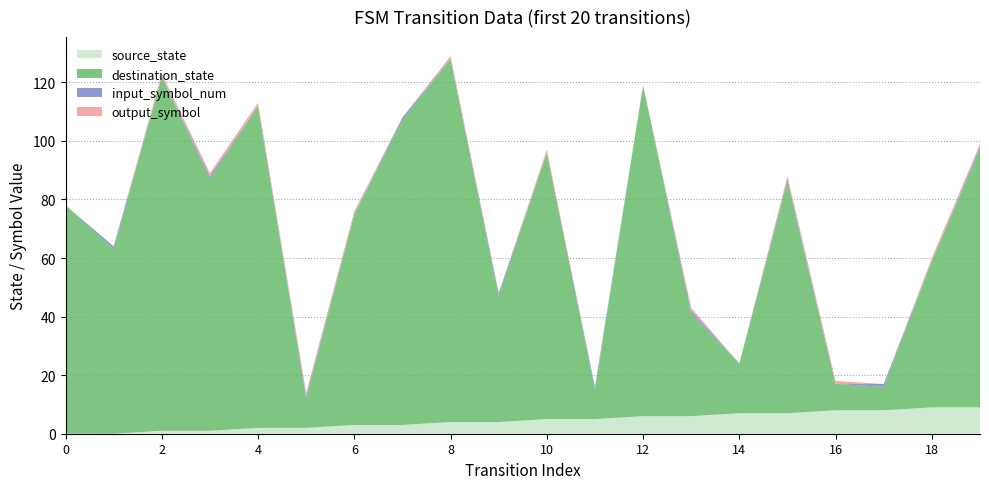

Reading right to left, extract all data points from this chart.

source_state: 9	9	8	8	7	7	6	6	5	5	4	4	3	3	2	2	1	1	0	0
destination_state: 88	50	8	9	79	17	35	113	10	91	43	124	104	72	10	110	86	121	63	78
input_symbol_num: 1	0	1	0	1	0	1	0	1	0	1	0	1	0	1	0	1	0	1	0
output_symbol: 1	1	0	1	1	0	1	0	0	1	0	1	0	1	1	1	1	1	0	0